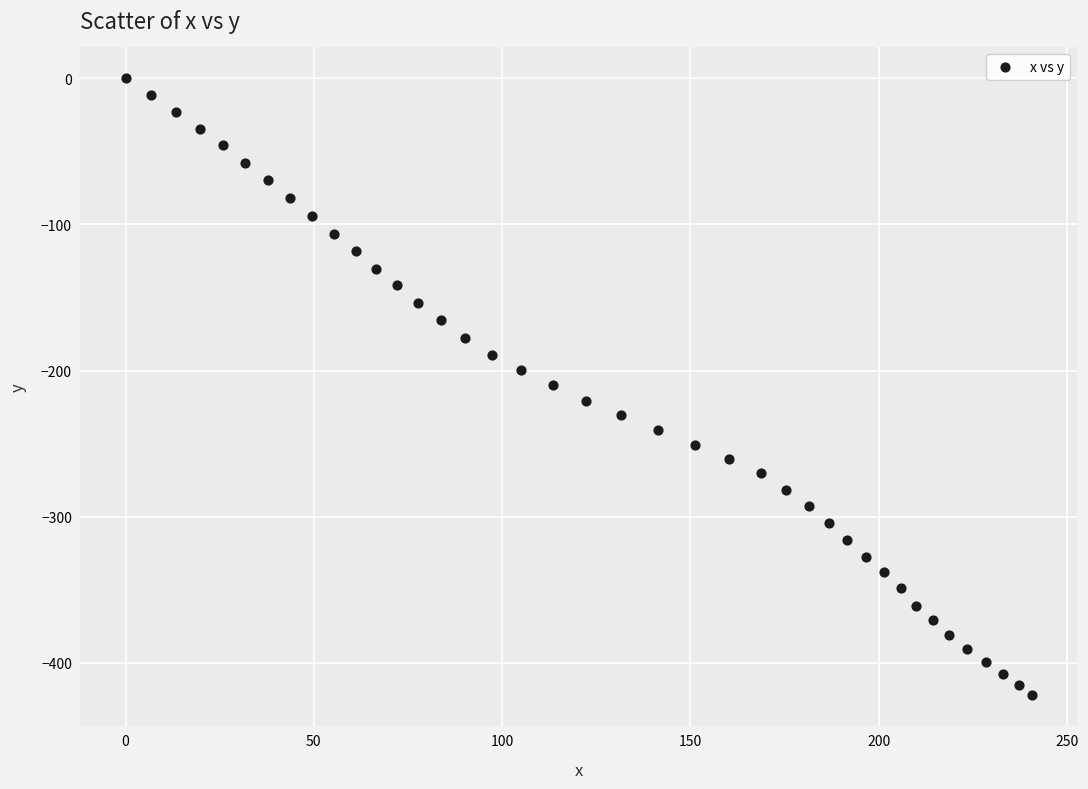

What is the range of Y values (max minus min)?

421.9